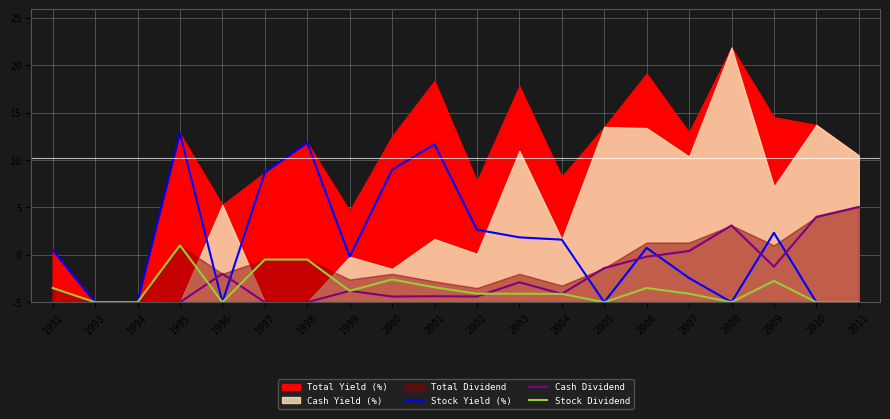

In Stock Yield (%), how many points are lower than both neighbors (excluding endpoints)?

4